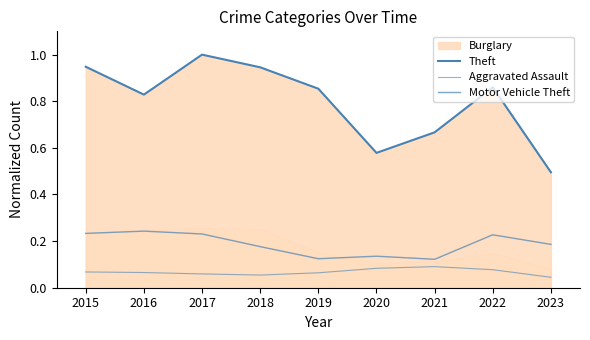

What is the difference between the maximum and second lowest values in the Theft series?

0.4